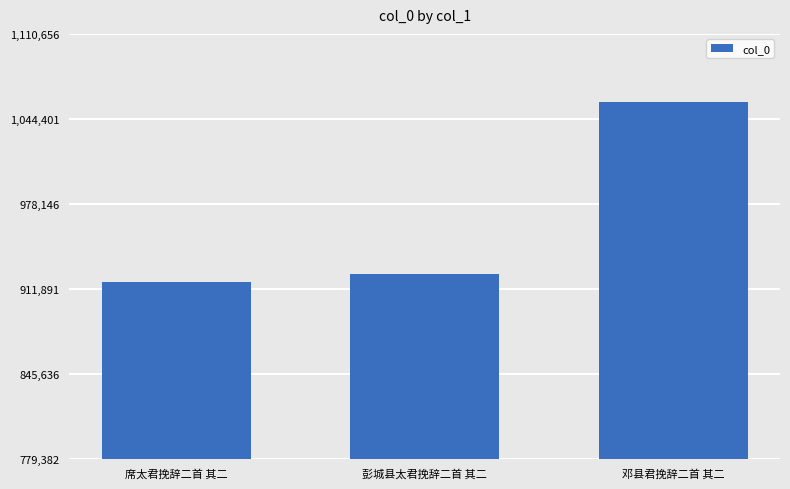

Where is the data nearest to the value 987344?

彭城县太君挽辞二首 其二